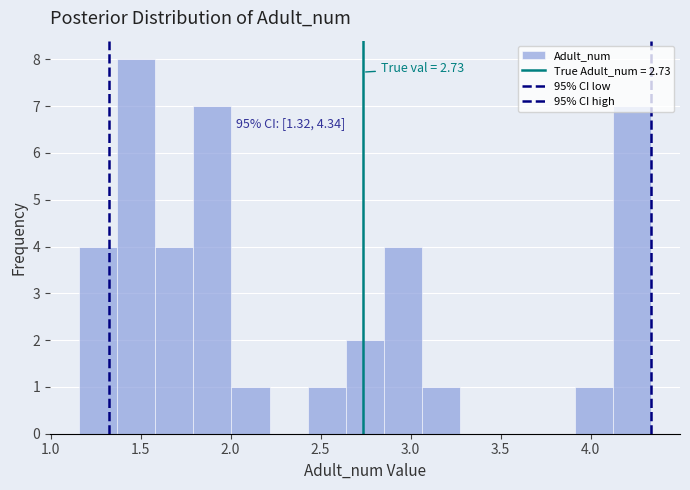

Which range on the x-axis has the tallest bar?

1.35 to 1.60